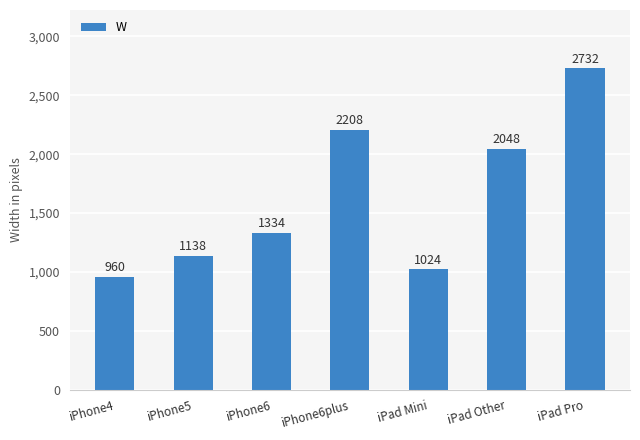

Rank the categories by value from highest to lowest.

iPad Pro, iPhone6plus, iPad Other, iPhone6, iPhone5, iPad Mini, iPhone4